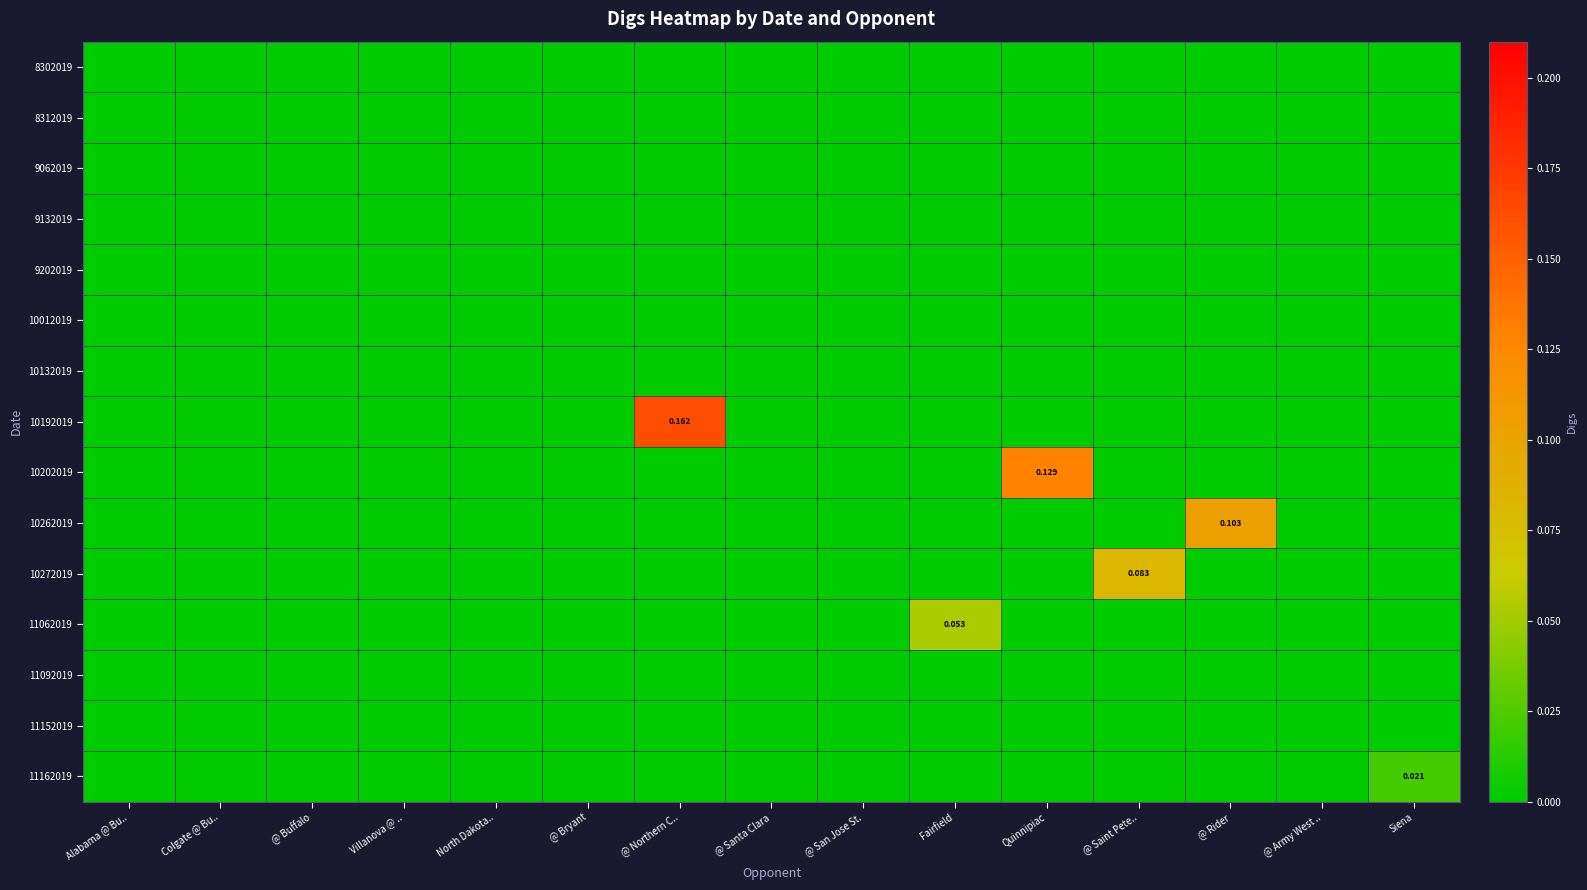

Between @ Army West .. and @ San Jose St., which is larger?

@ Army West ..